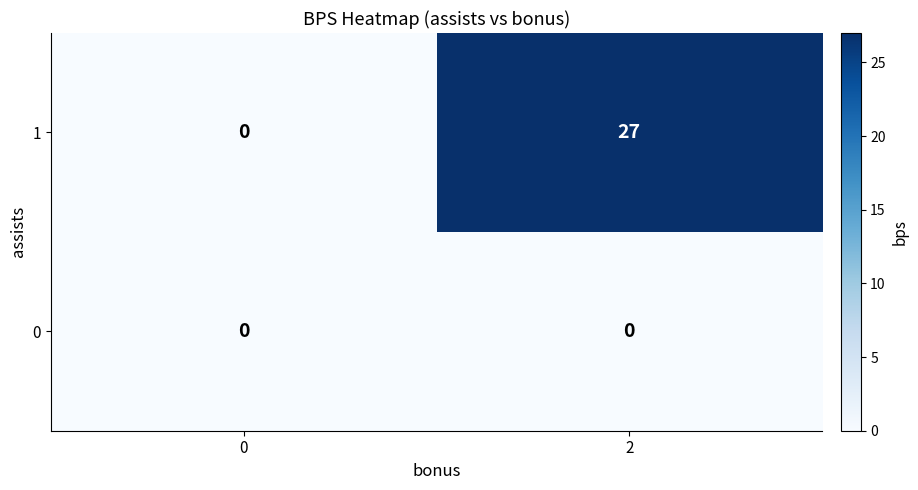

What is the greatest value displayed?

27